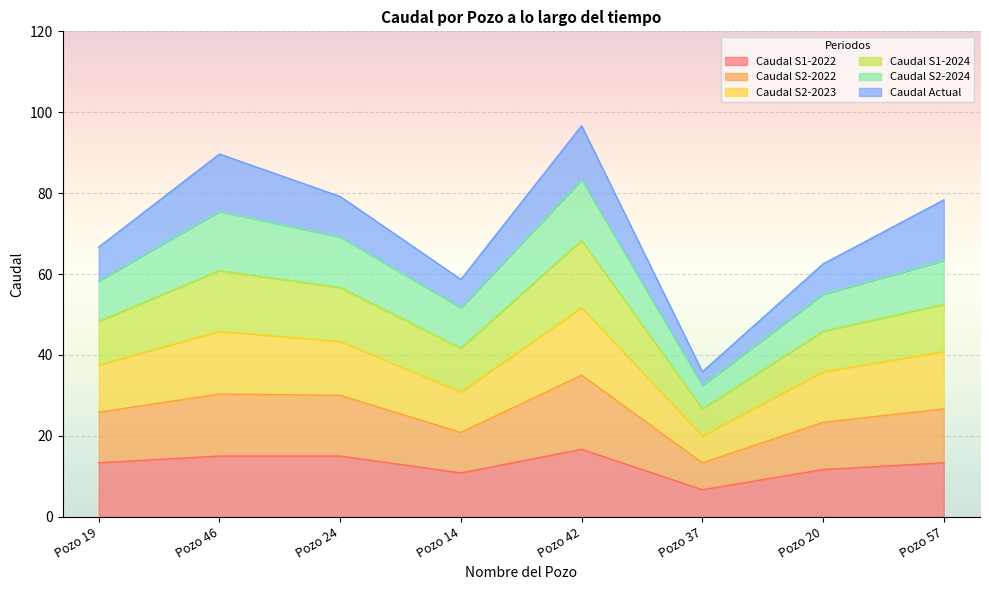

Which category has the lowest value in the Caudal S1-2024 series?

Pozo 37